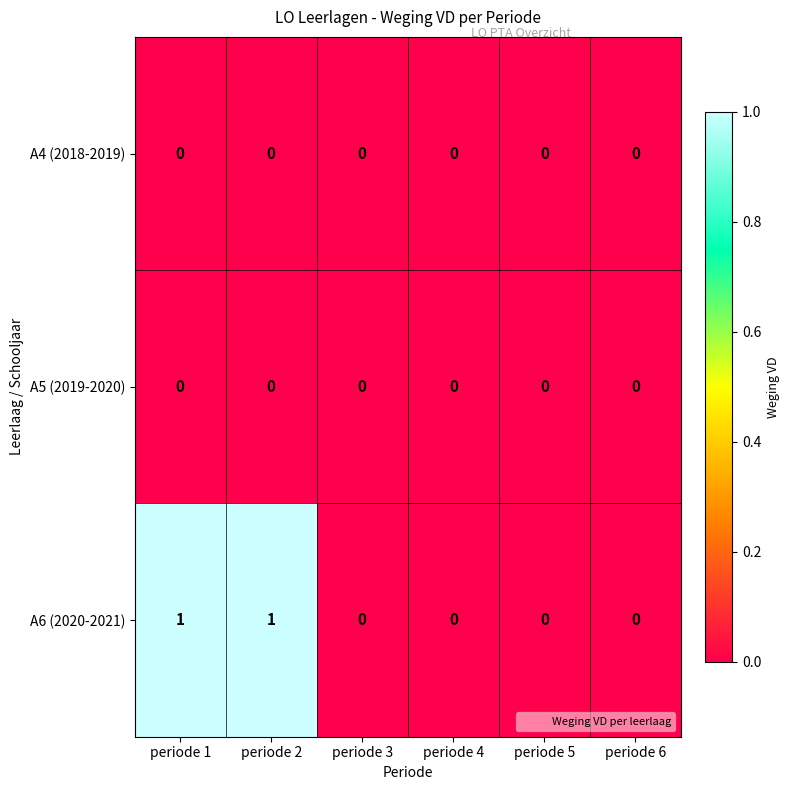

Reading left to right, transcribe all the data shown in this chart.

A4 (2018-2019): 0	0	0	0	0	0
A5 (2019-2020): 0	0	0	0	0	0
A6 (2020-2021): 1	1	0	0	0	0